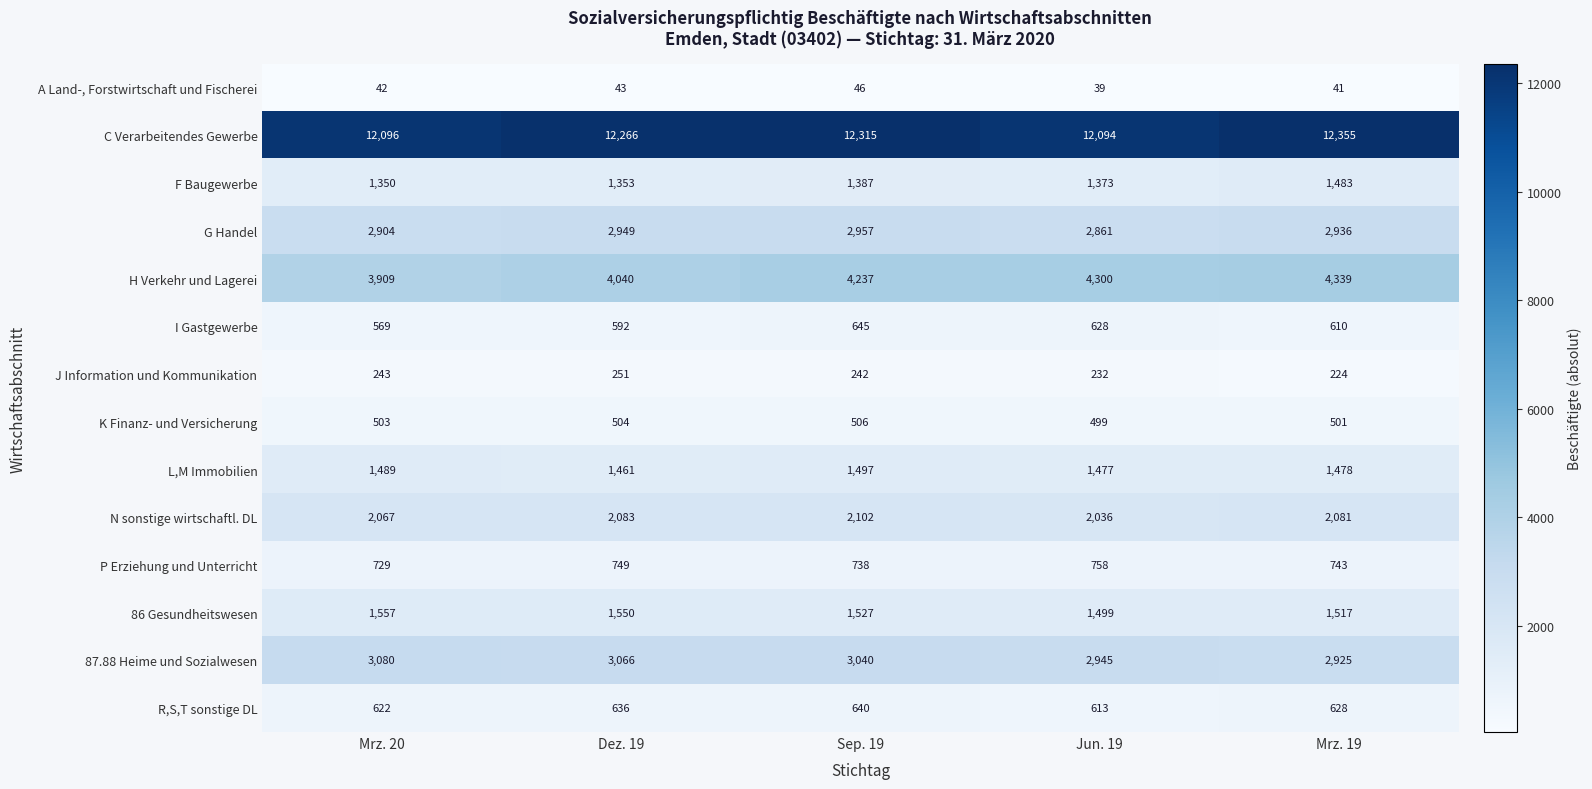

What is the sum of all H Verkehr und Lagerei values?

20825